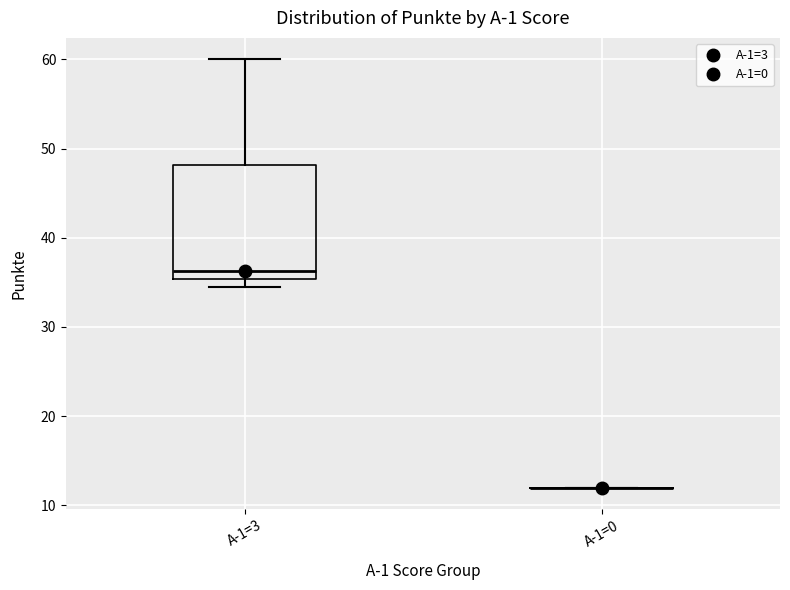

Reading left to right, read every box against the y-axis: the position of its median line, the range the box covers, and the ends of its whiskers. The values are not printed on the chart, so give them approximately, as read against the axis.

A-1=3: median 36, box 35 to 48, whiskers 35 (just below the box's lower edge) to 60
A-1=0: box collapsed to a line at 12, whiskers 12 to 12